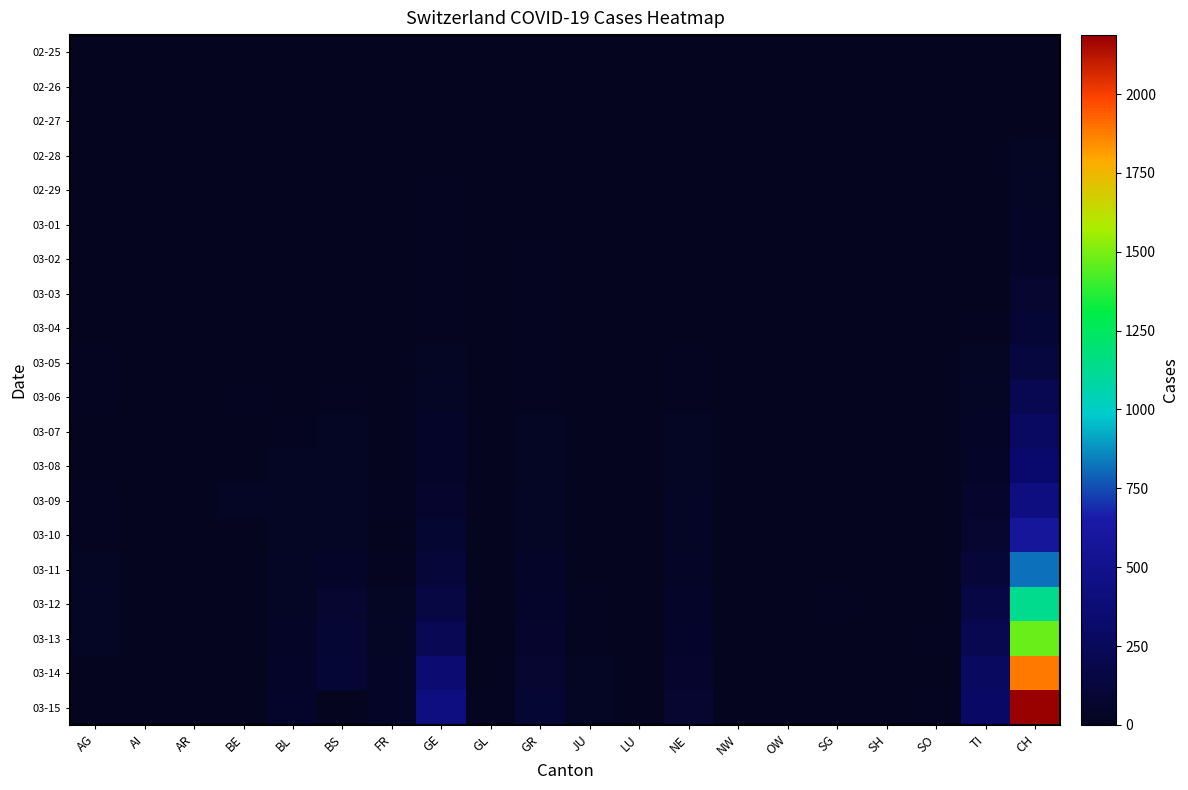

How many distinct data groups are displayed?

20